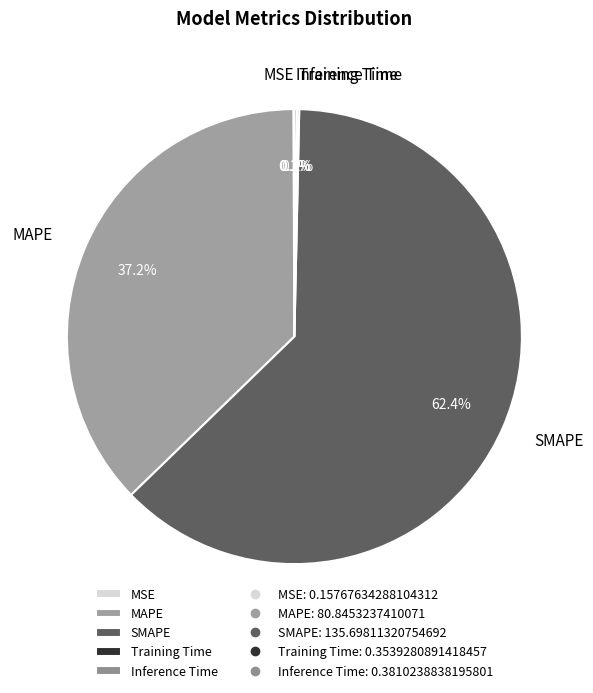

Between MAPE and SMAPE, which is larger?

SMAPE